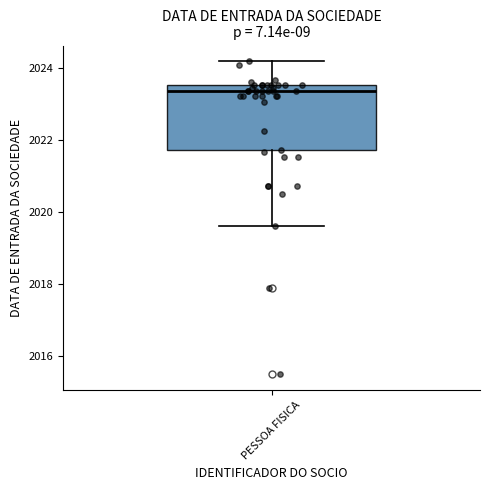

Transcribe this box plot: give where the median line is, the range the box spans, and where the two whiskers end, as read against the y-axis. The values are not printed on the chart, so give them approximately, as read against the axis.

median 2023.4, box 2021.8 to 2023.6, whiskers 2019.6 to 2024.2